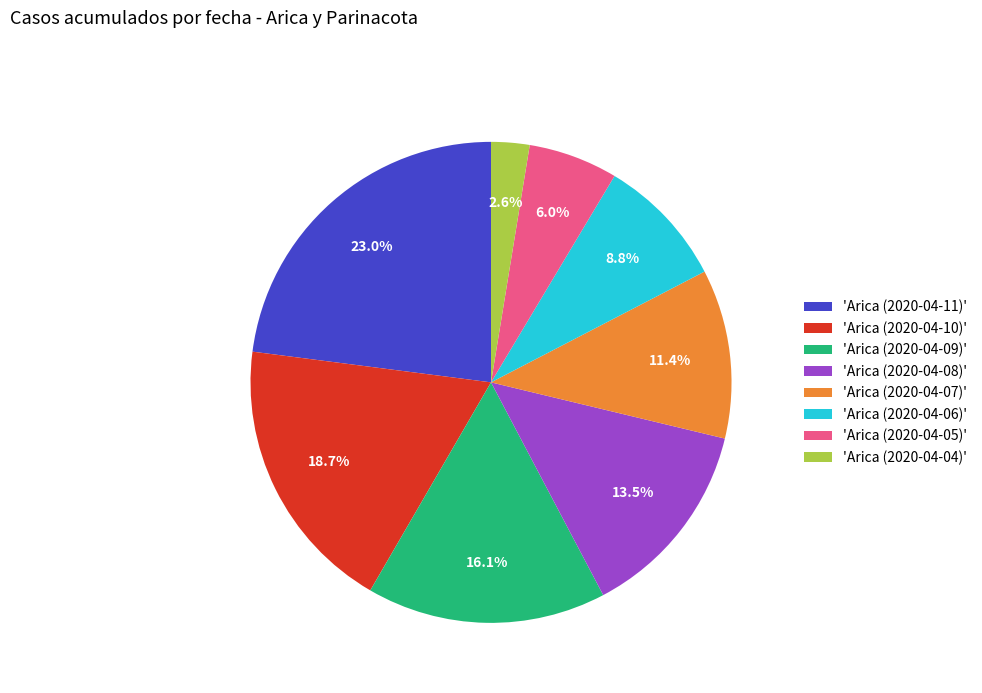

Is the sum of 'Arica (2020-04-10)' and 'Arica (2020-04-04)' greater than half?

No